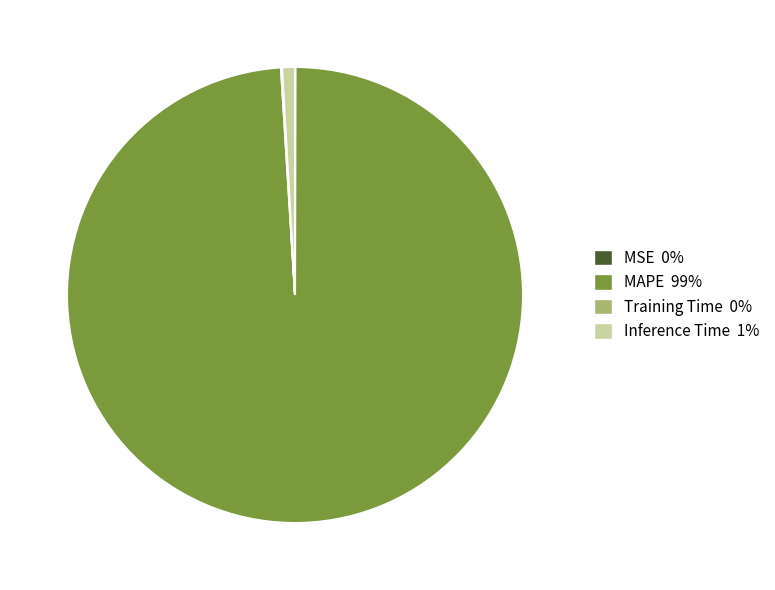

Is it true that MAPE is 99% of the pie?

True